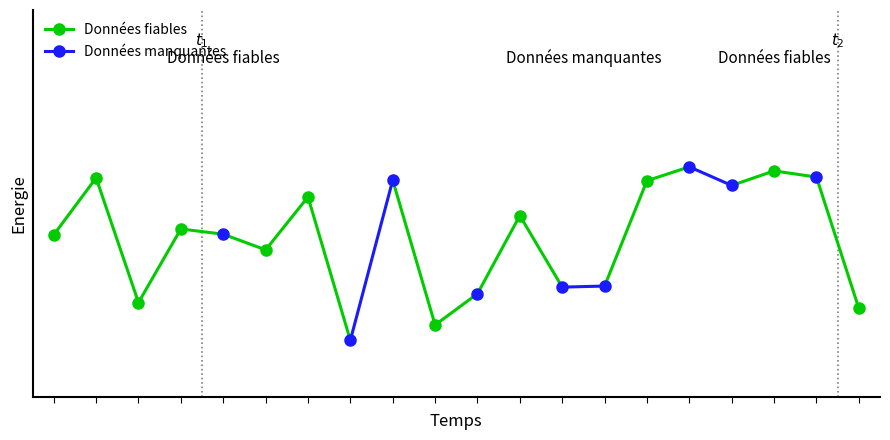

Is this an area chart (filled region under the line)?

No